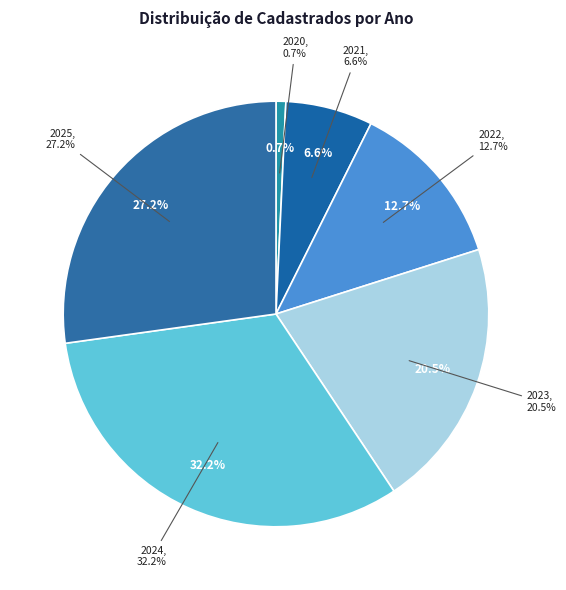

What percentage do 2024 and 2020 together represent?

32.9%